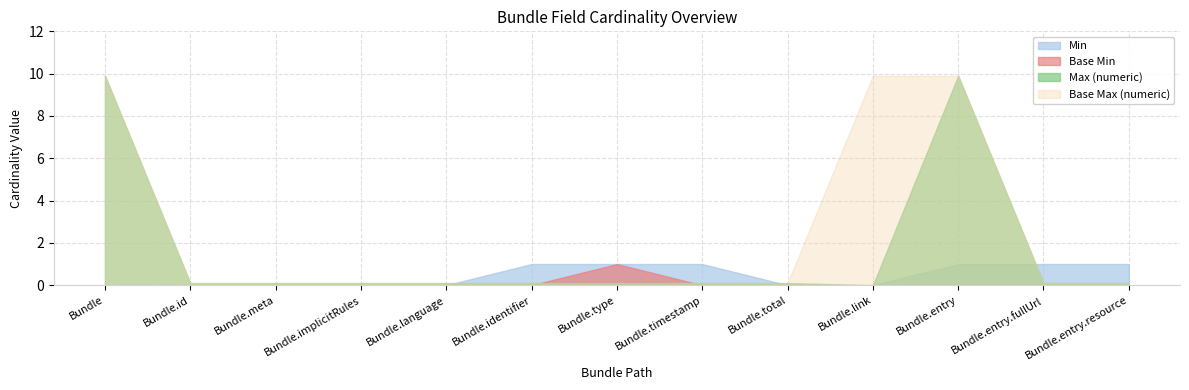

What is the sum of the Base Max (numeric) values at Bundle.identifier and Bundle.meta?

0.2